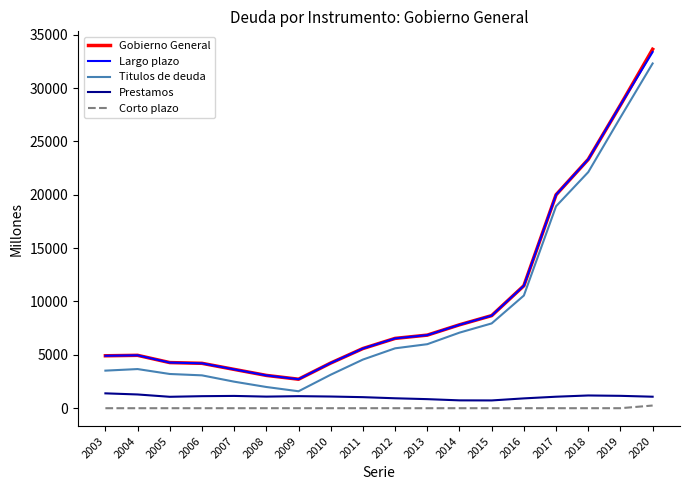

What is the spread (max minus min) of values at 2007?

3637